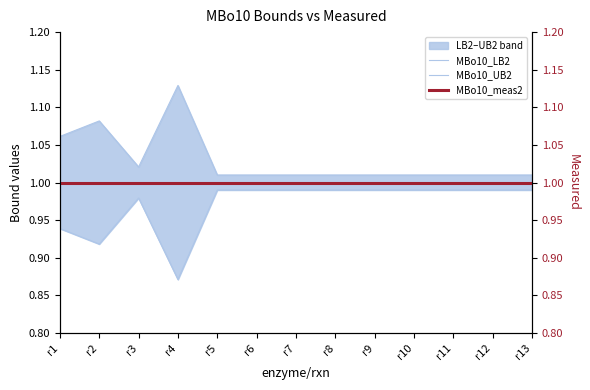

Reading left to right, extract all data points from this chart.

MBo10_LB2: r1=0.9	r2=0.9	r3=1.0	r4=0.9	r5=1.0	r6=1.0	r7=1.0	r8=1.0	r9=1.0	r10=1.0	r11=1.0	r12=1.0	r13=1.0
MBo10_UB2: r1=1.1	r2=1.1	r3=1.0	r4=1.1	r5=1.0	r6=1.0	r7=1.0	r8=1.0	r9=1.0	r10=1.0	r11=1.0	r12=1.0	r13=1.0
MBo10_meas2: r1=1.0	r2=1.0	r3=1.0	r4=1.0	r5=1.0	r6=1.0	r7=1.0	r8=1.0	r9=1.0	r10=1.0	r11=1.0	r12=1.0	r13=1.0